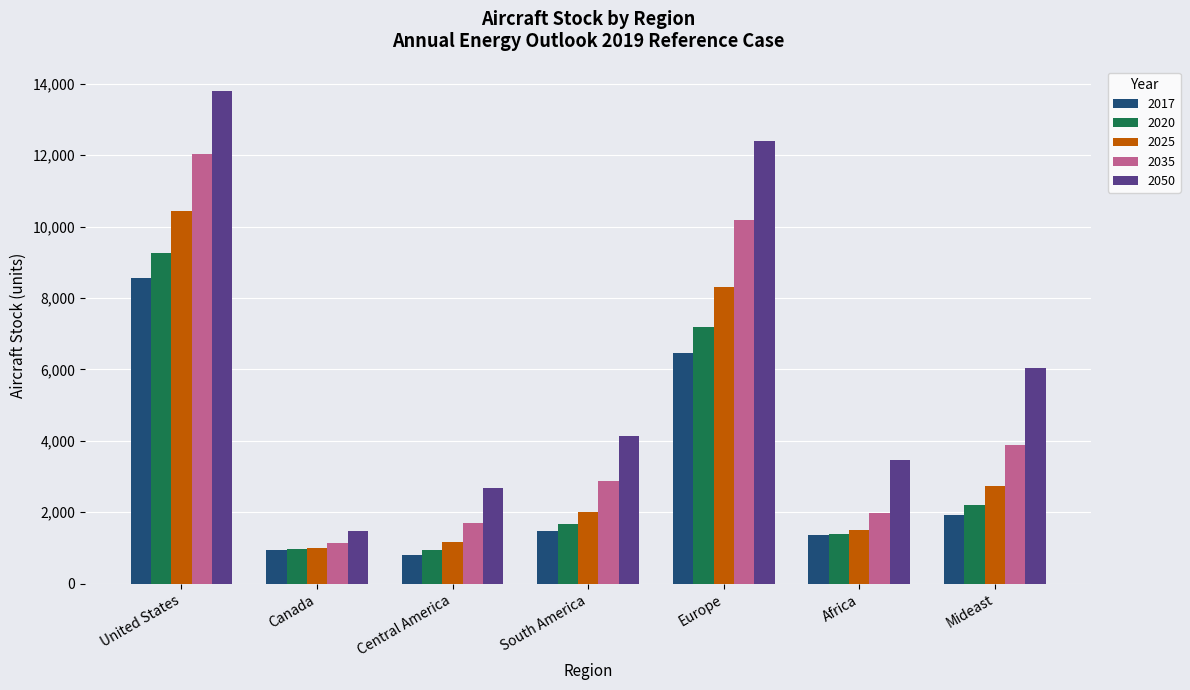

How many bars are there in total?

35